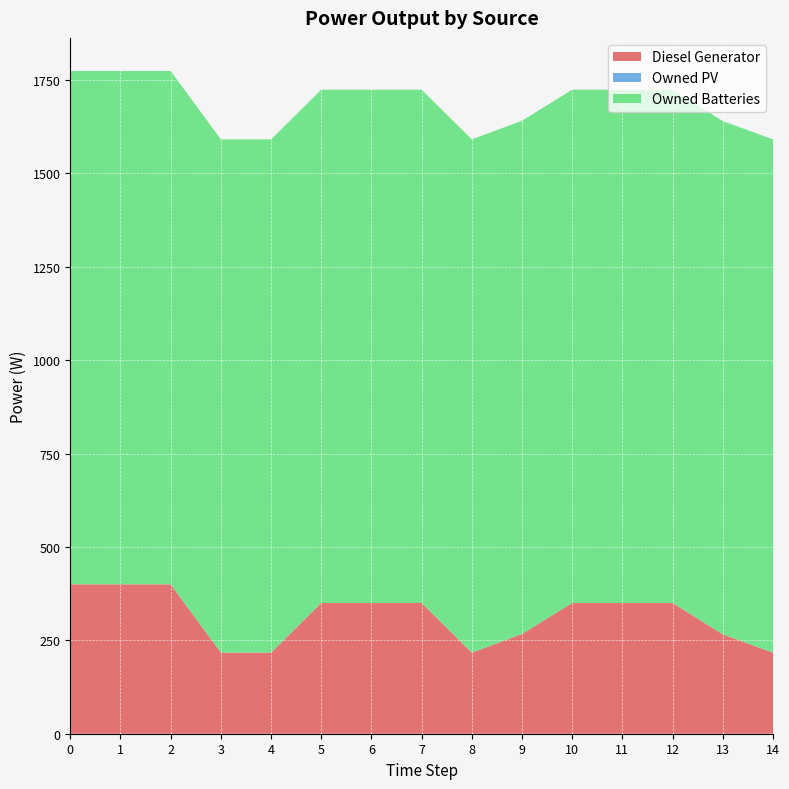

Reading left to right, transcribe all the data shown in this chart.

Diesel Generator: 400	400	400	217	217	350	350	350	217	267	350	350	350	266	217
Owned PV: 0	0	0	0	0	0	0	0	0	0	0	0	0	0	0
Owned Batteries: 1374	1374	1374	1374	1374	1374	1374	1374	1374	1374	1374	1374	1374	1374	1374